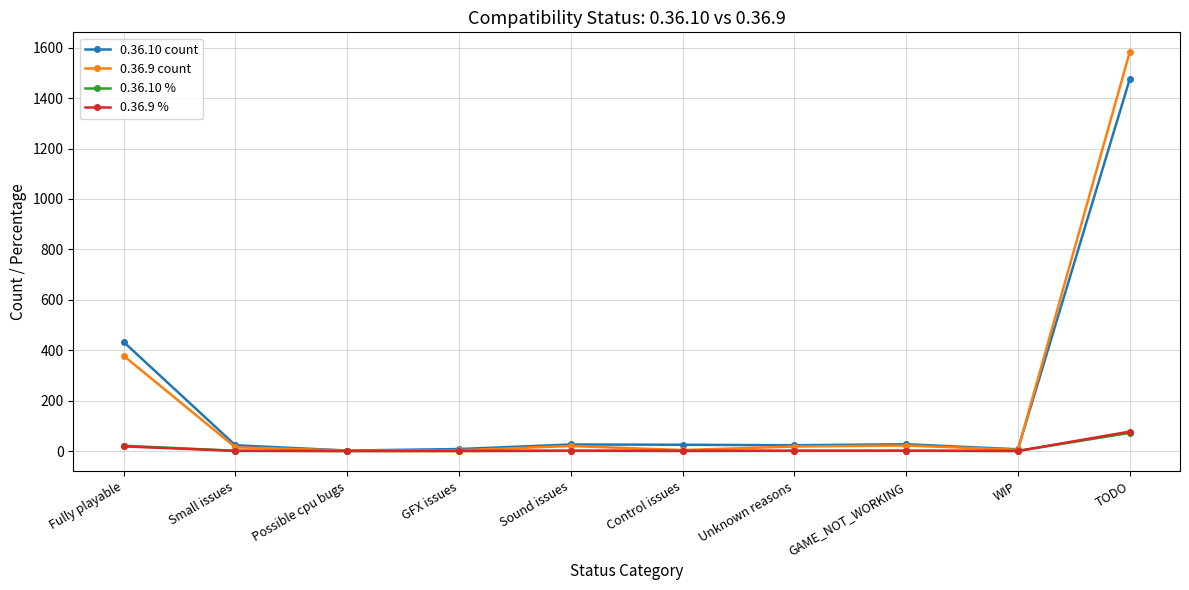

Which series has the widest spread of values?

0.36.9 count